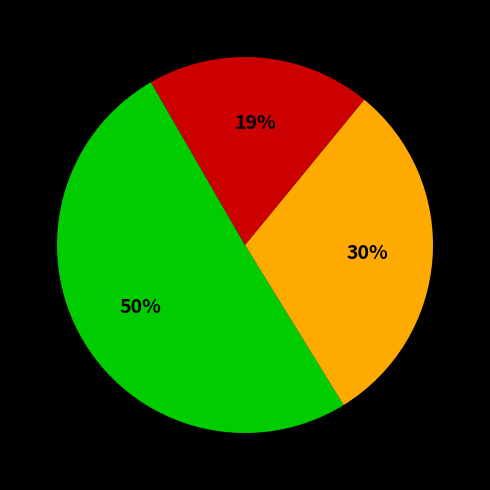

Is there a majority slice in this chart?

Yes